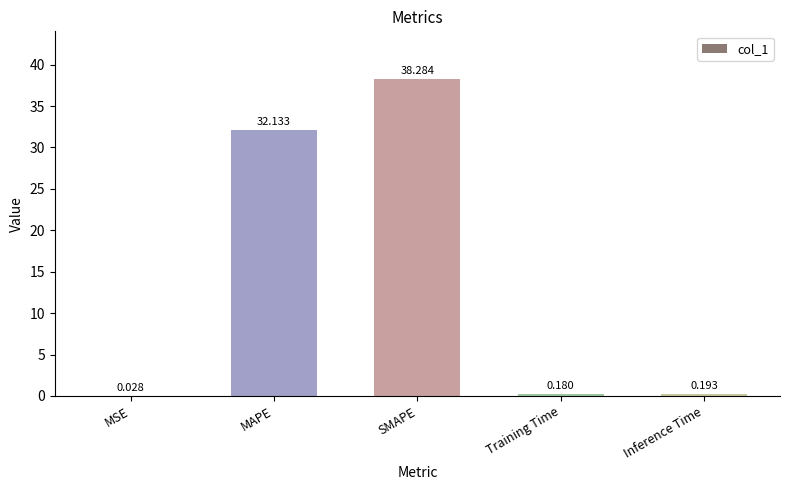

At which category does the chart reach its peak across all series?

SMAPE